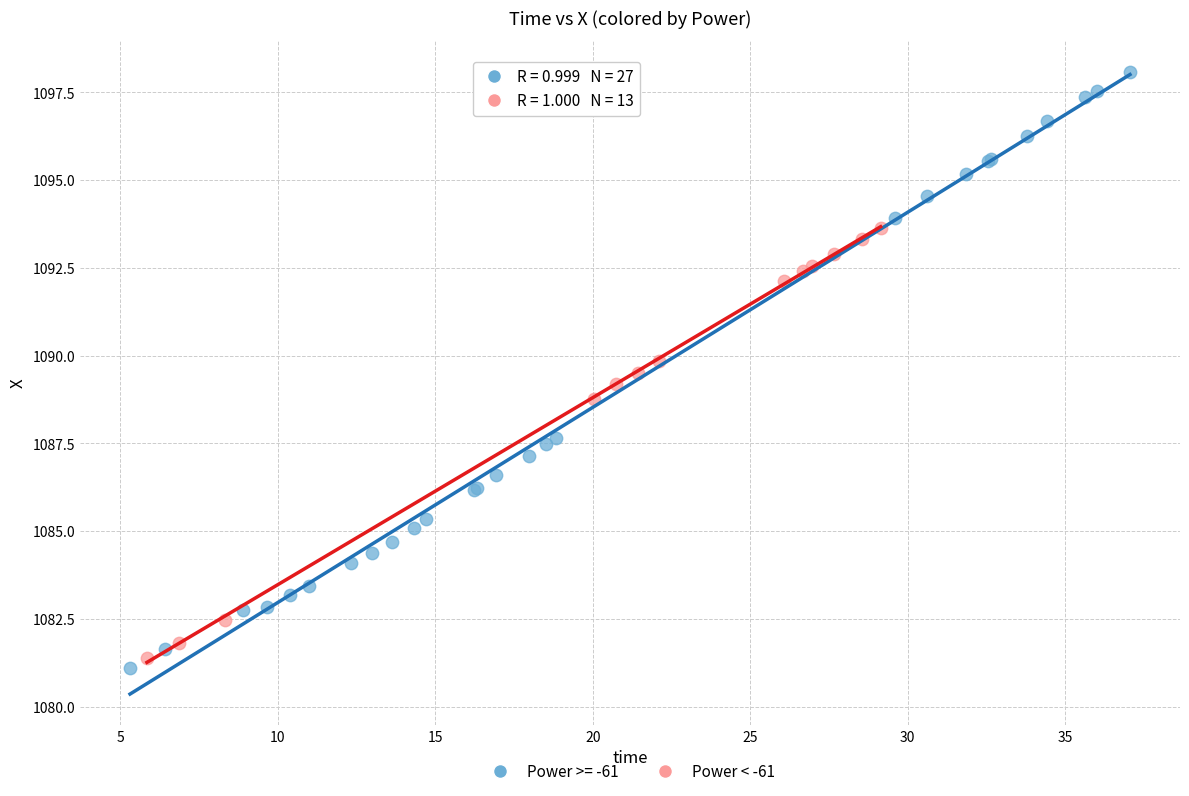

Which series has the largest Y range (max minus min)?

Power >= -61